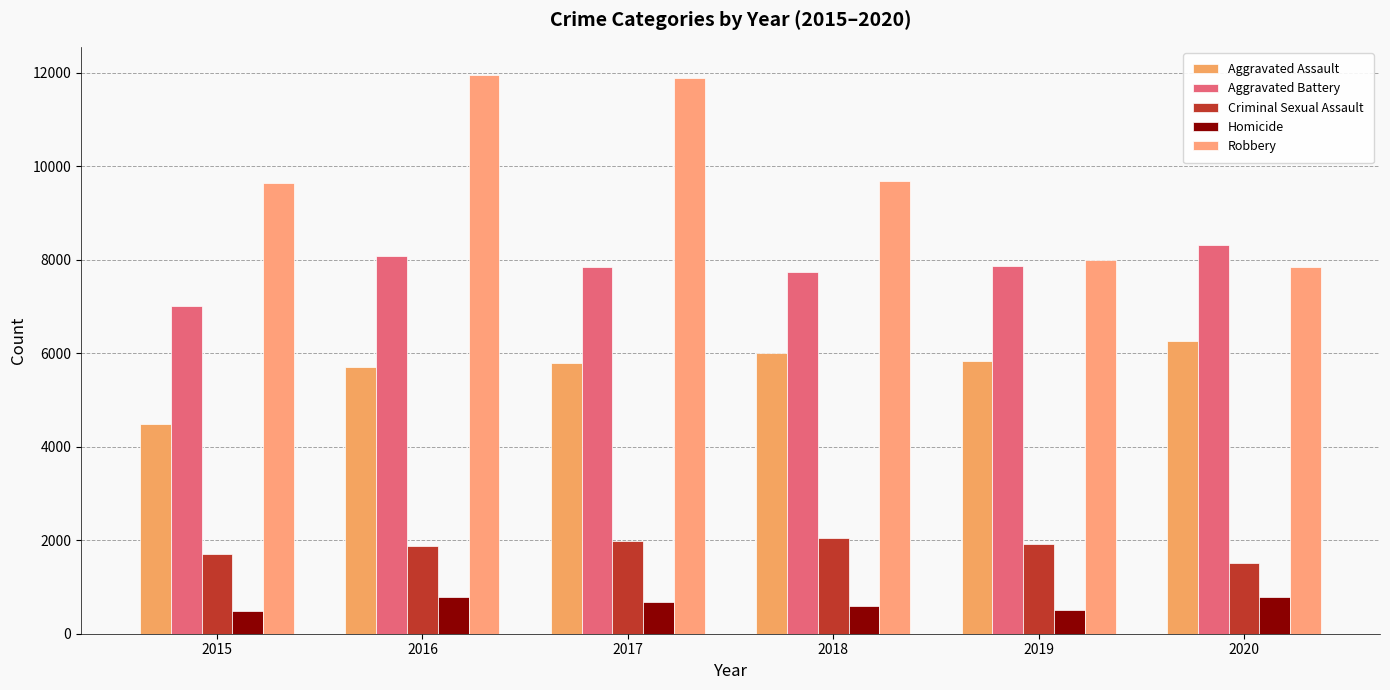

Count the number of data series in this chart.

5